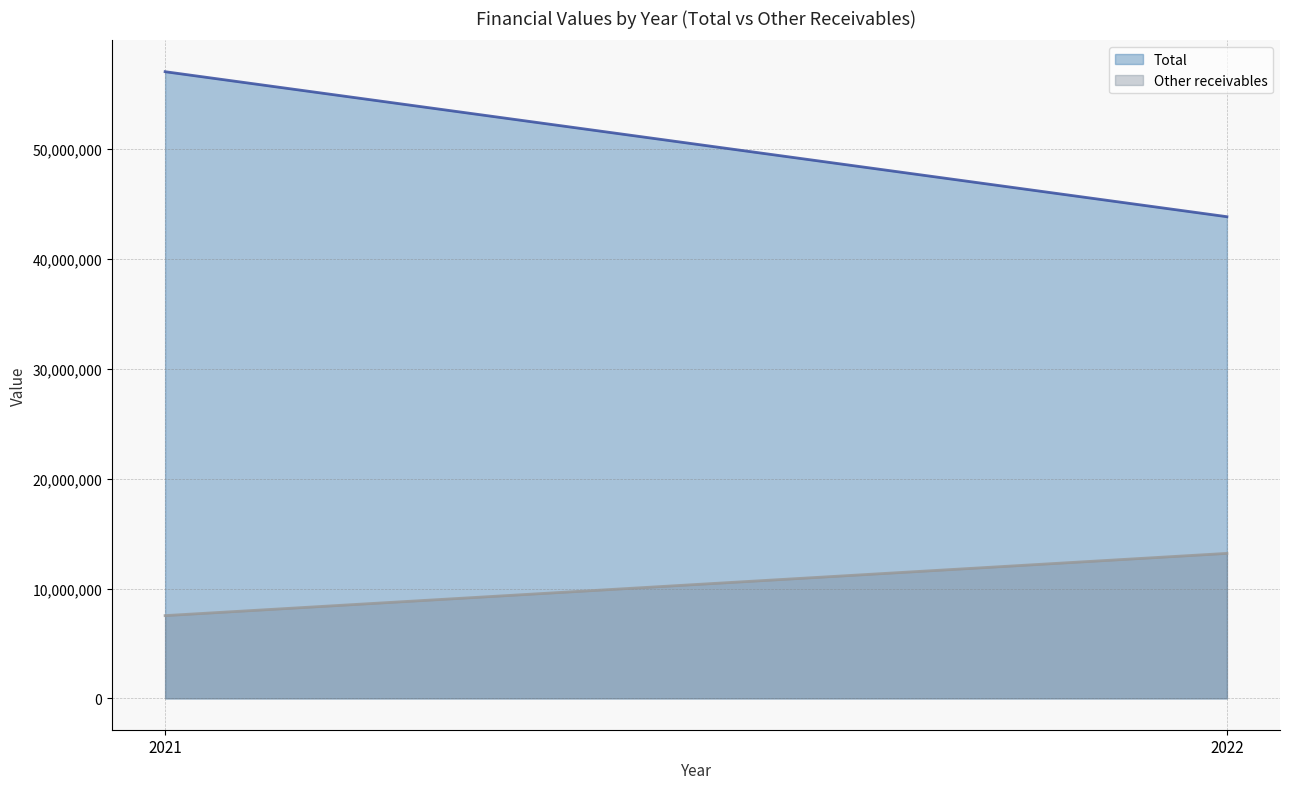

What is the spread (max minus min) of values at 2021?

49528373